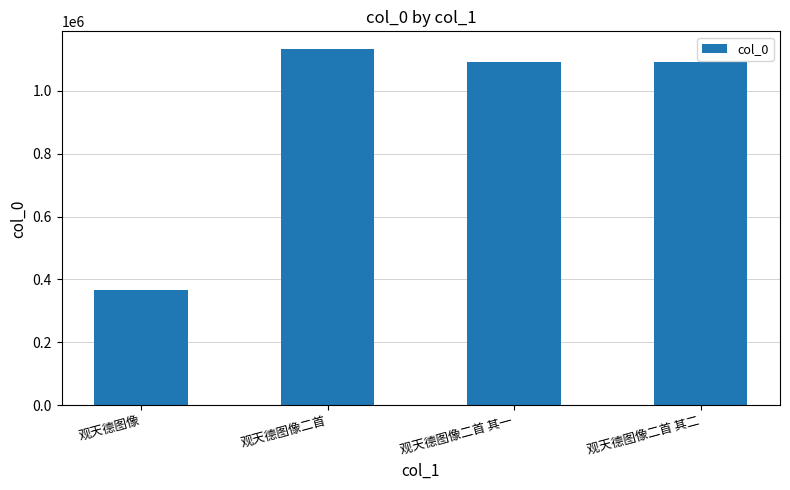

The value at 观天德图像二首 is 1132011. True or false?

True